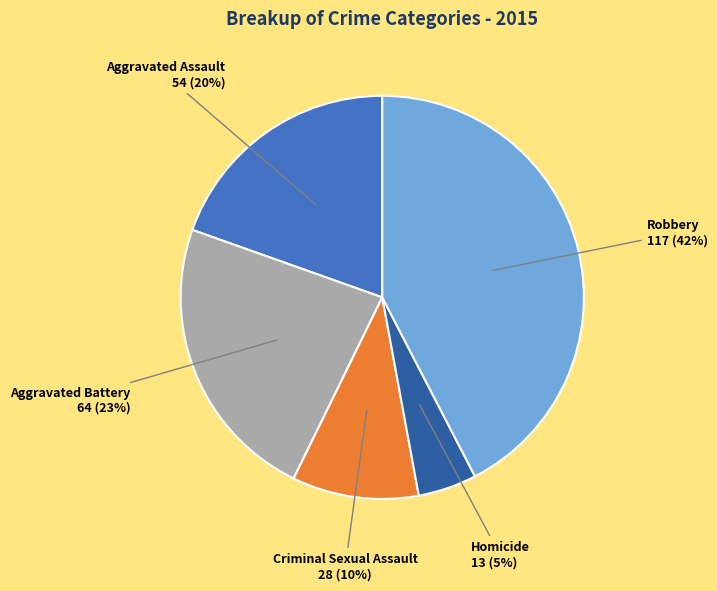

Do Criminal Sexual Assault and Aggravated Battery together represent more than half of the pie?

No